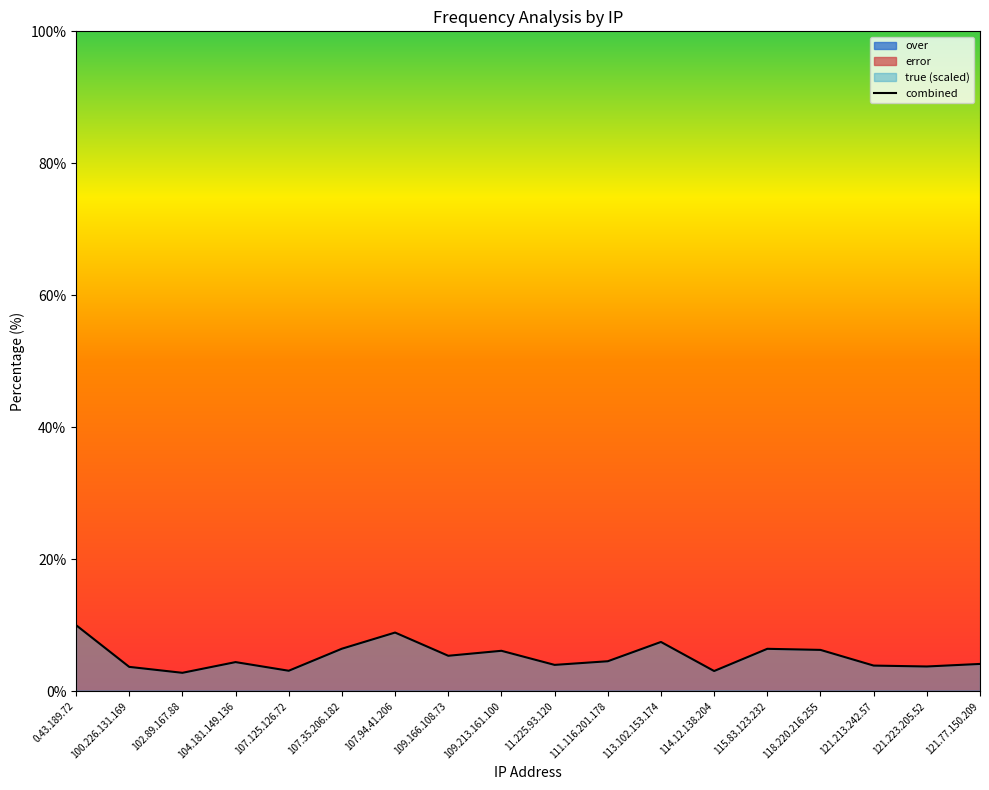

True or false: the data shows 5.1 at 114.12.138.204.

False